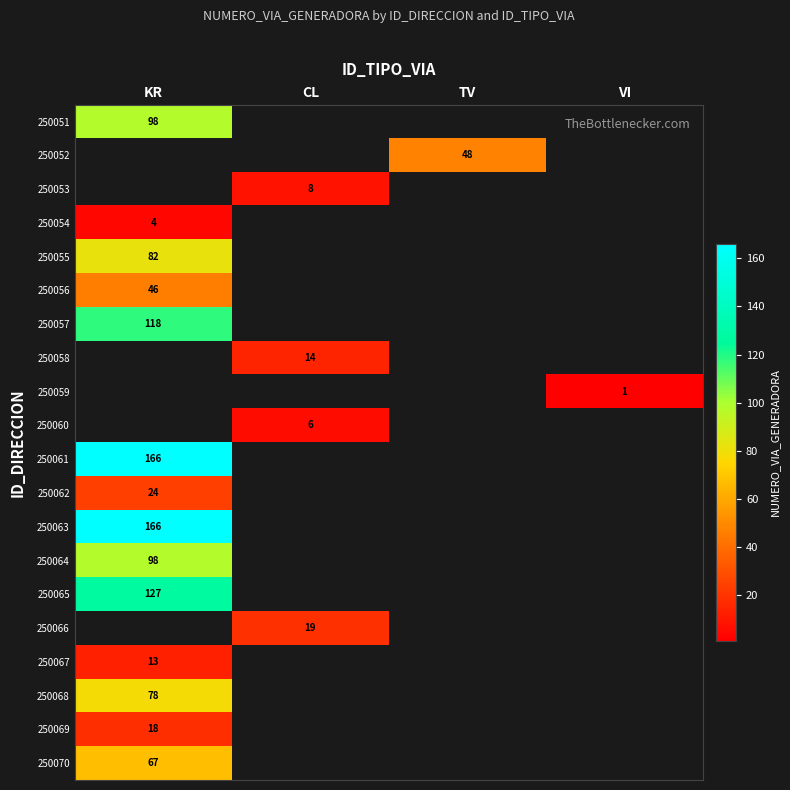

Is it true that 250067 equals 21 at KR?

False